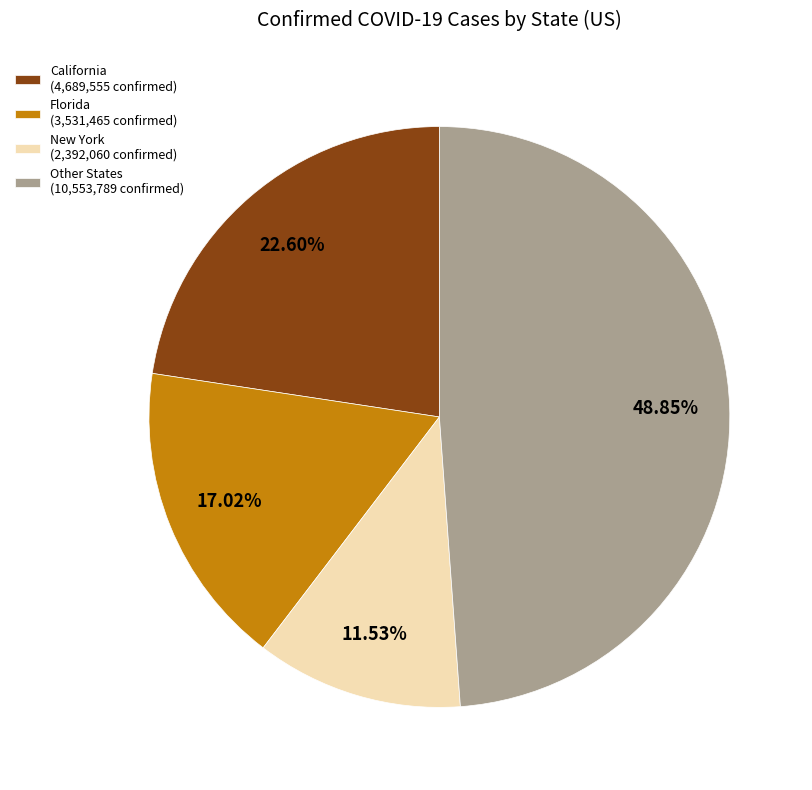

Between New York (2,392,060 confirmed) and Other States (10,553,789 confirmed), which is larger?

Other States (10,553,789 confirmed)